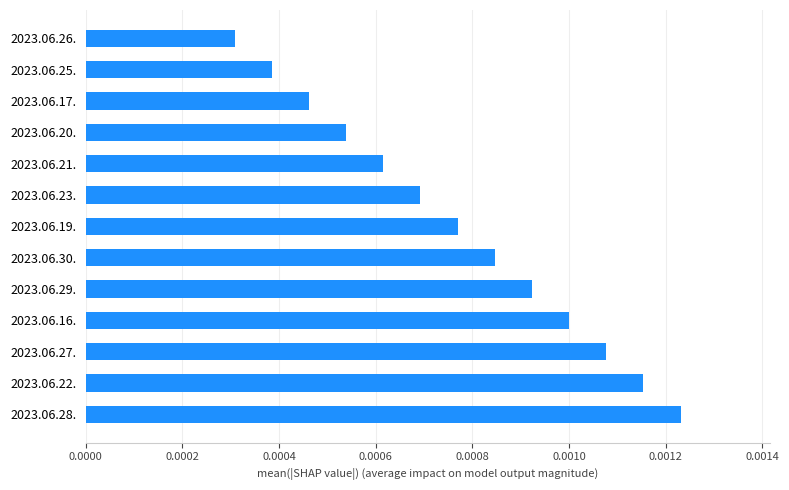

Between 2023.06.26. and 2023.06.30., which is larger?

2023.06.30.